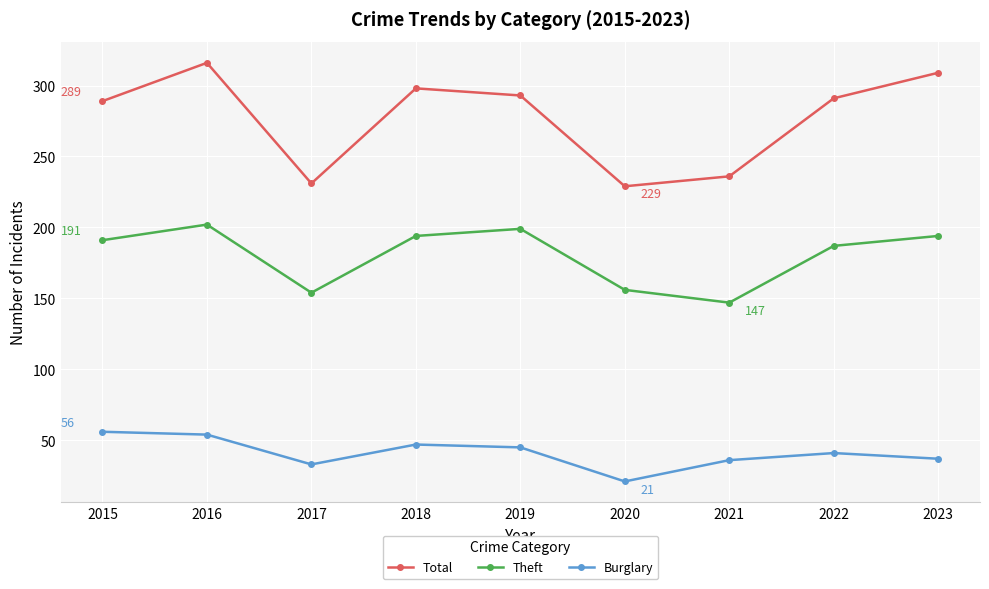

Which series has the widest spread of values?

Total